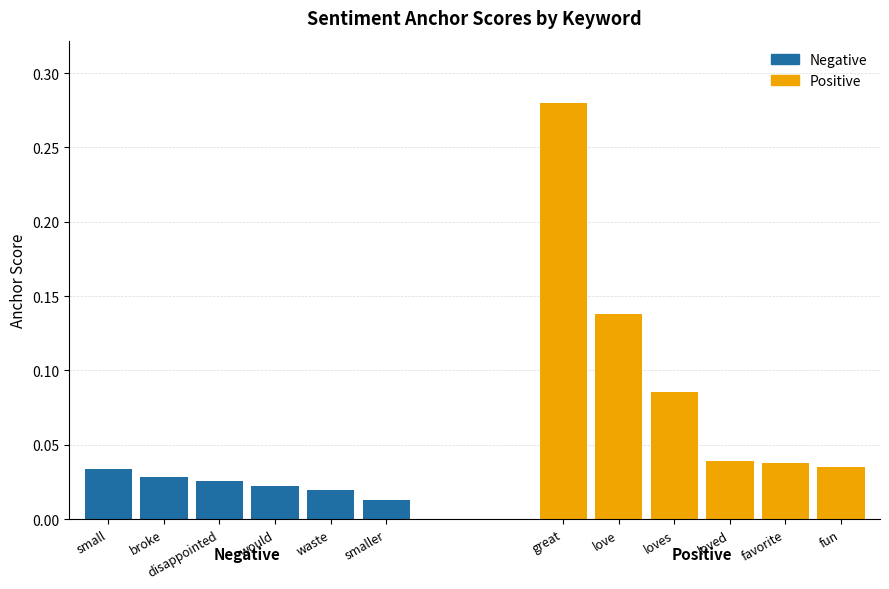

Reading left to right, what are all the values shown in this chart?

Negative: 0.0	0.0	0.0	0.0	0.0	0.0
Positive: 0.3	0.1	0.1	0.0	0.0	0.0